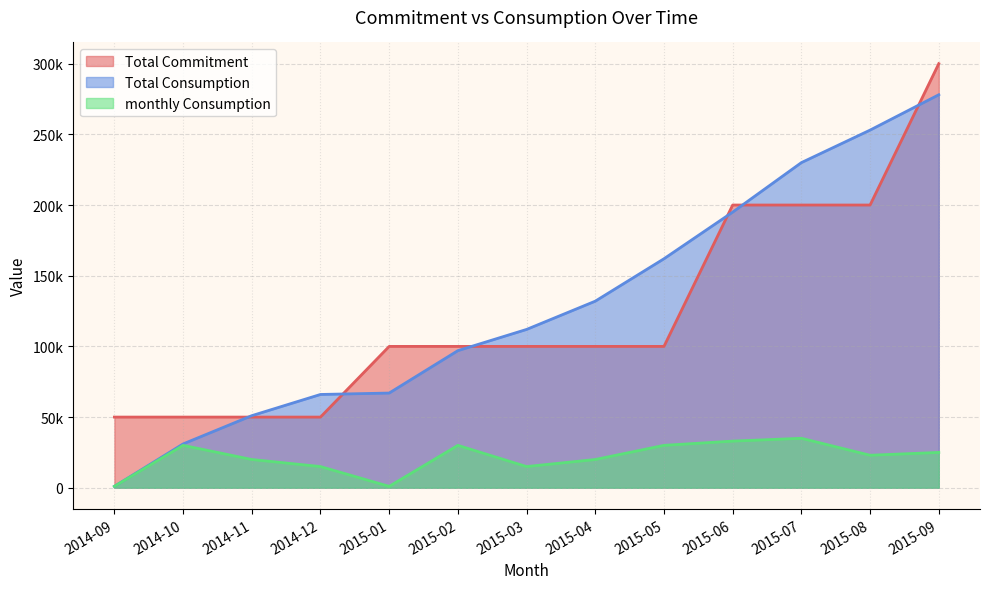

What is the difference between the second highest and minimum values in the Total Commitment series?

150000